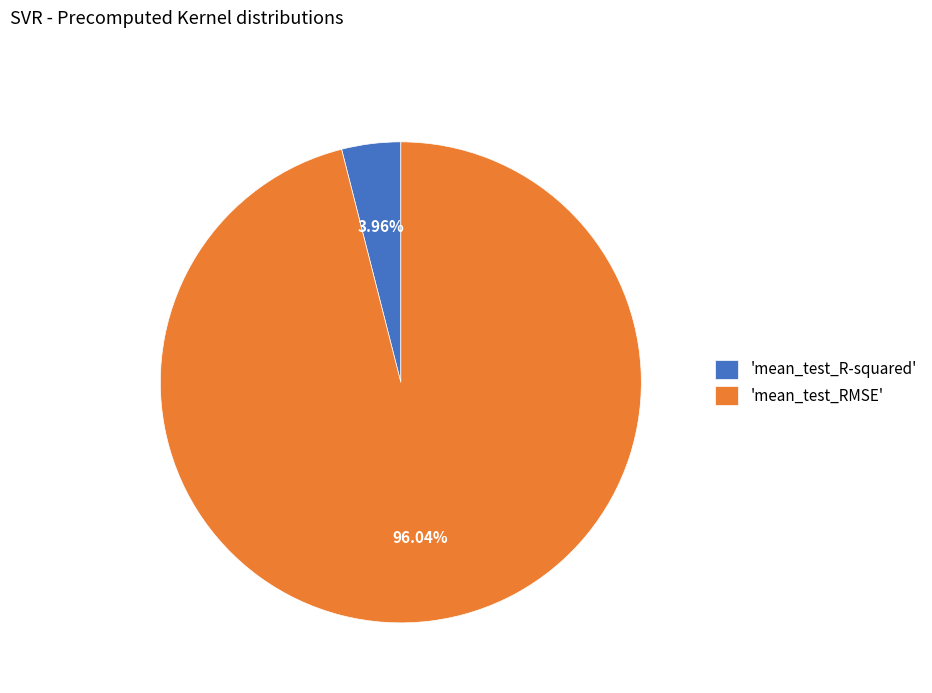

Does 'mean_test_RMSE' account for over 50% of the chart?

Yes